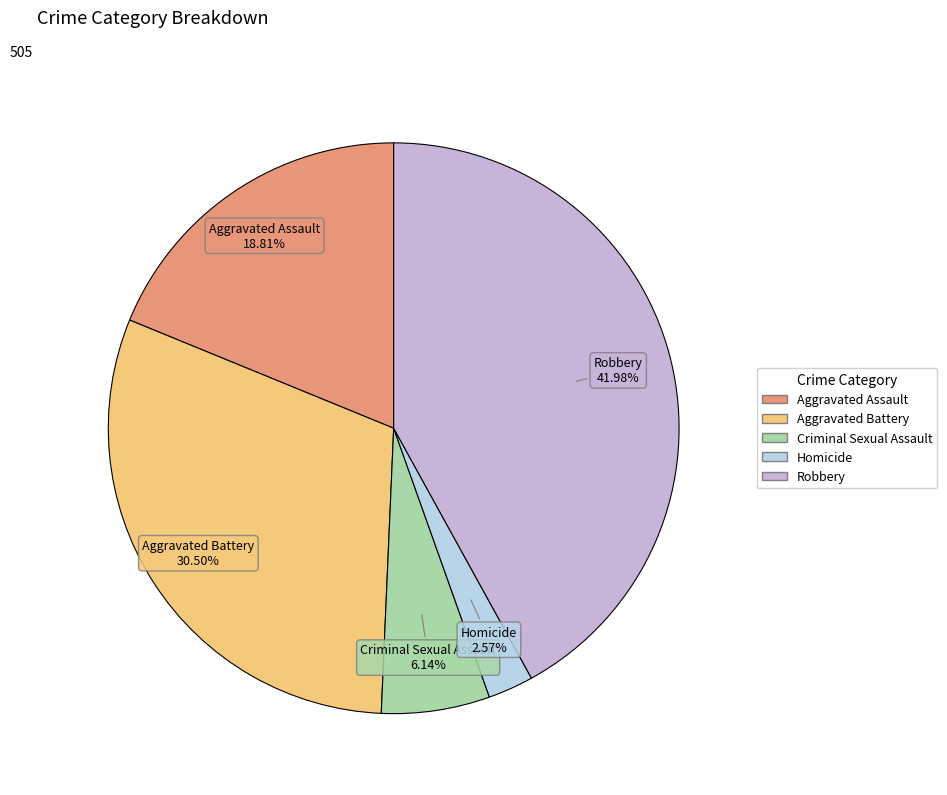

What percentage is the Robbery slice, to the nearest percent?

42%